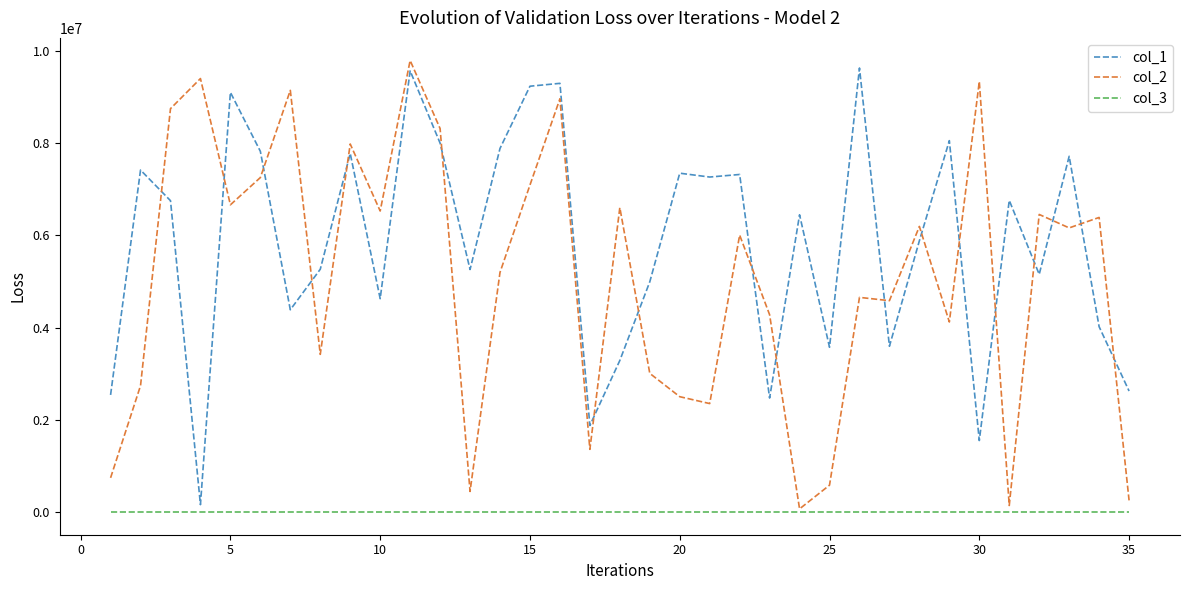

Rank the series by their maximum value, from highest to lowest.

col_2, col_1, col_3